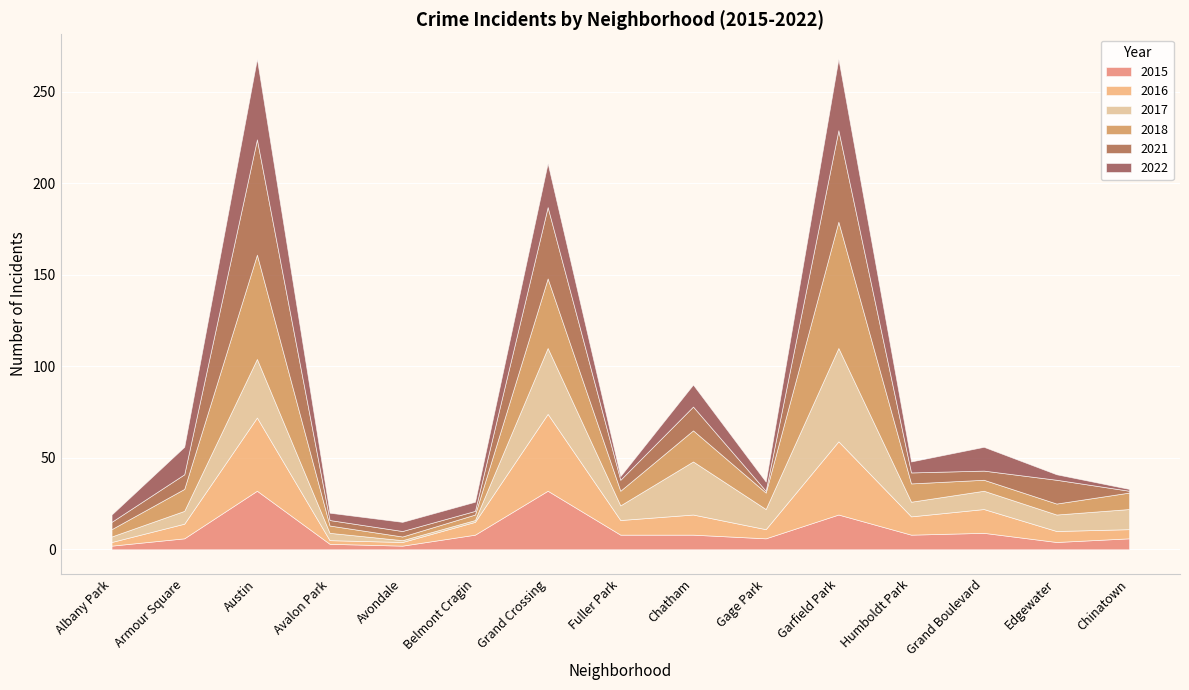

True or false: 2021 and 2015 intersect in this chart.

True